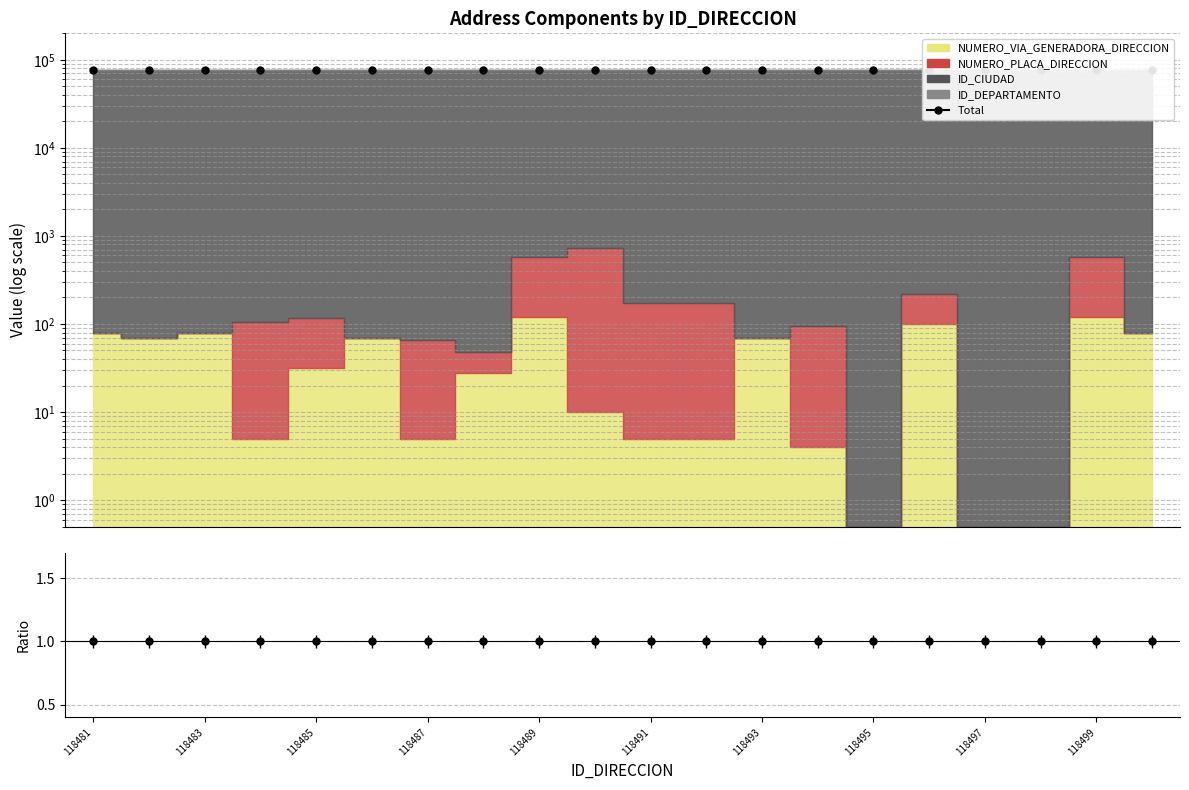

Is the value of Total at 118481 greater than the value of Ratio at 118497?

Yes